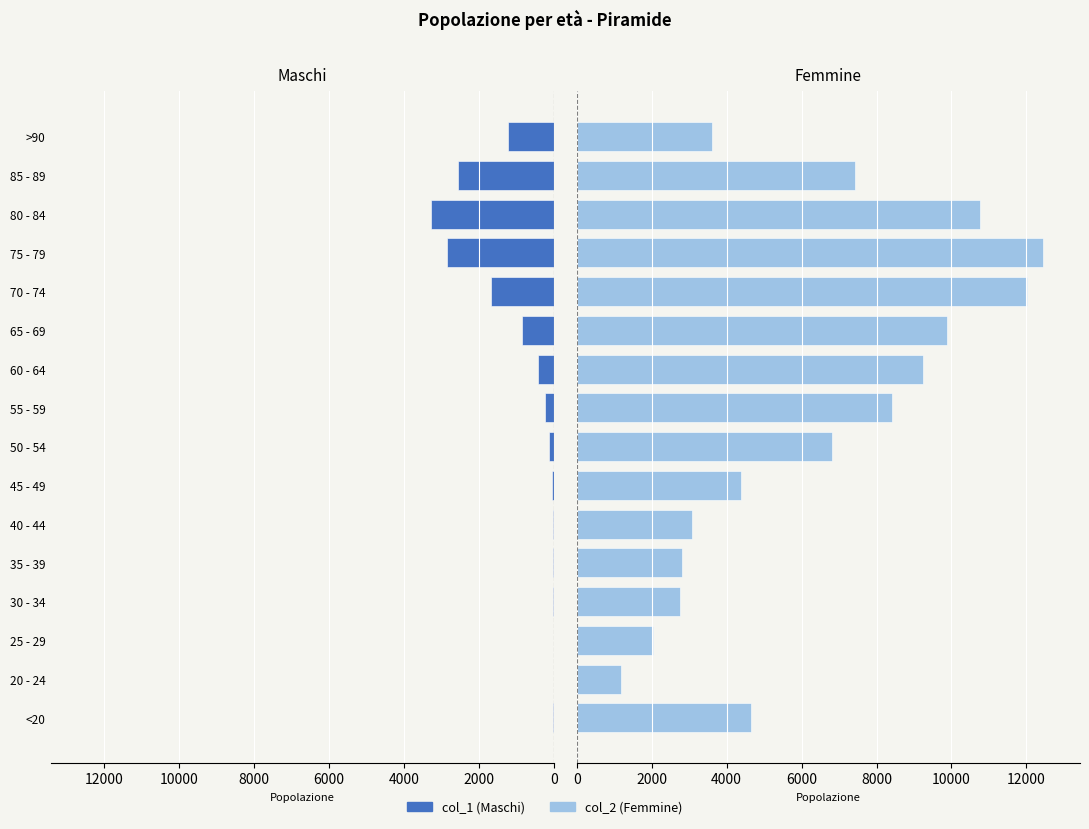

What is the difference between the second highest and second lowest values in the col_1 series?

2844